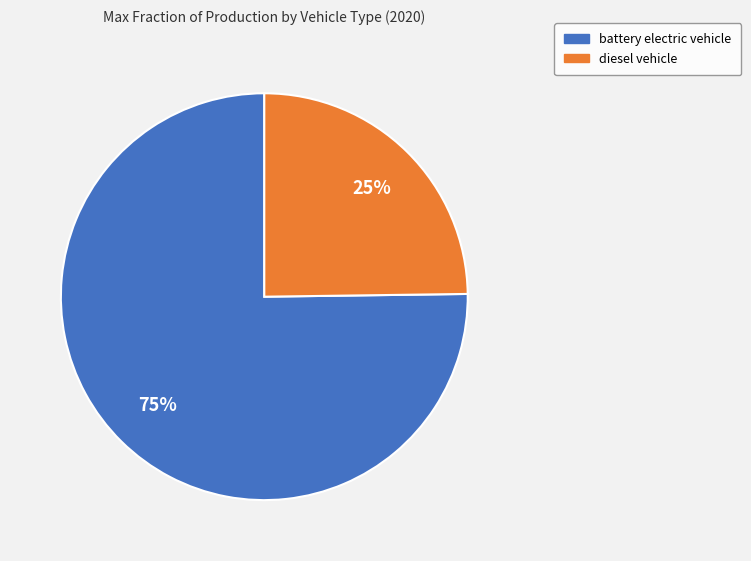

How many segments does this pie chart have?

2